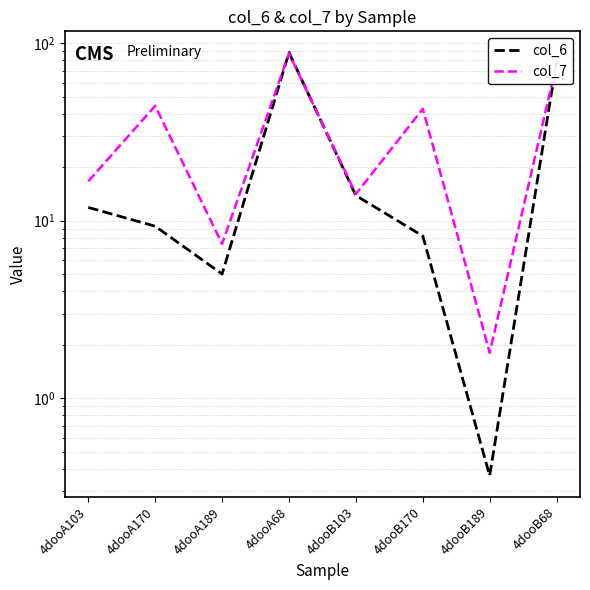

What is the average value of the col_7 series?

36.4